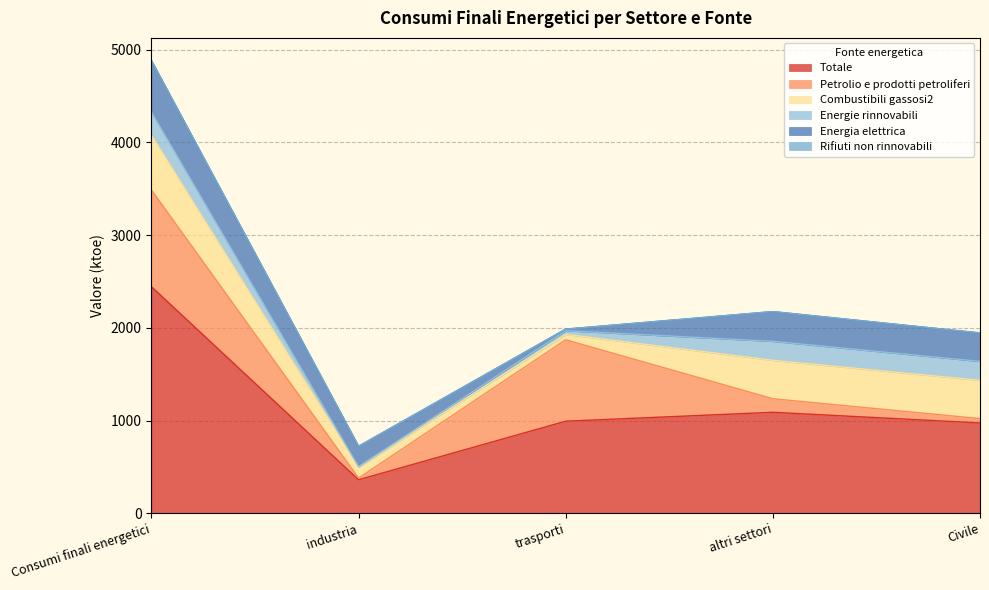

What is the difference between the Energia elettrica values at industria and trasporti?

202.7